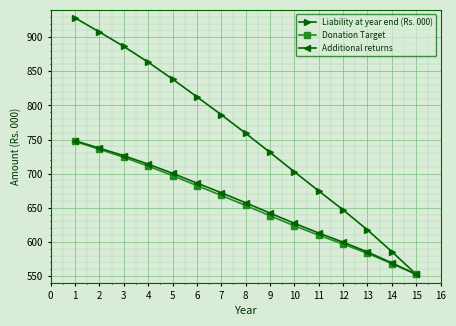

What is the difference between the highest and lowest values at 9?

92.8